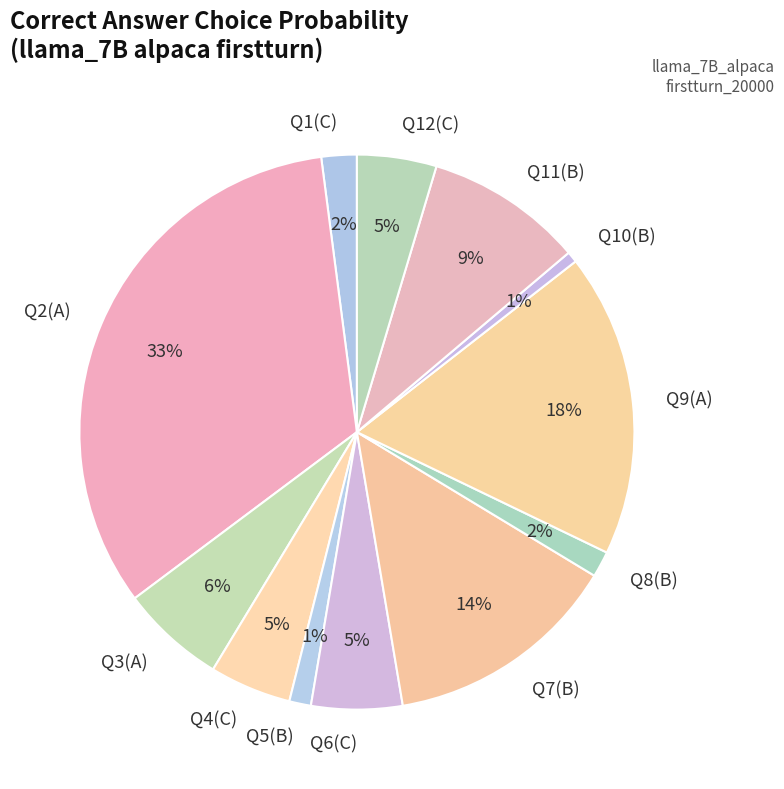

To the nearest percent, what percentage of the pie is Q12(C)?

5%